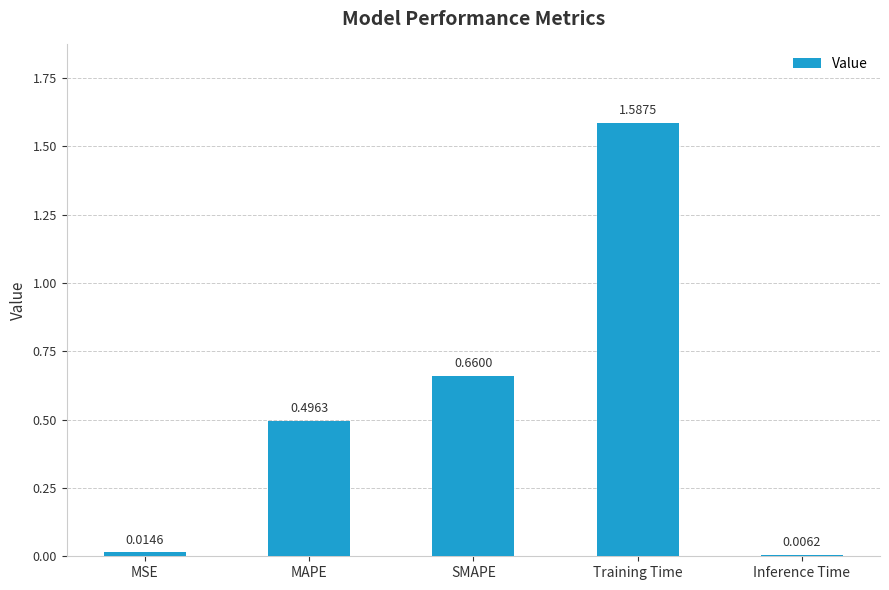

Rank the categories by value from highest to lowest.

Training Time, SMAPE, MAPE, MSE, Inference Time